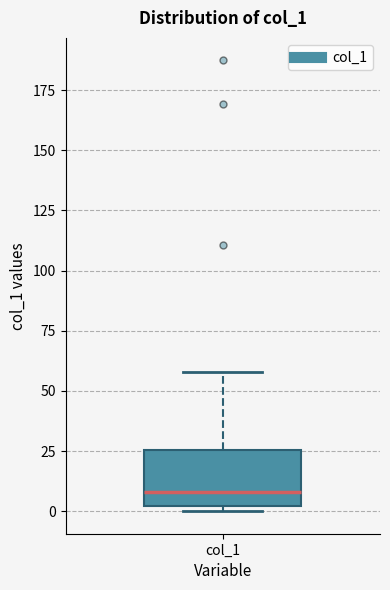

Where is the upper edge of the box for col_1 on the y-axis? The values are not printed on the chart, so give them approximately, as read against the axis.

25